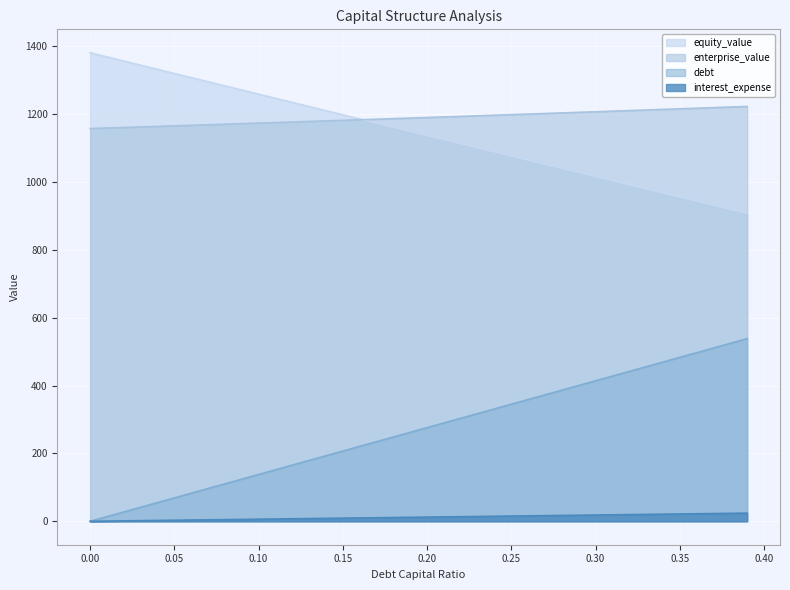

What position from the left is 0.25?

6